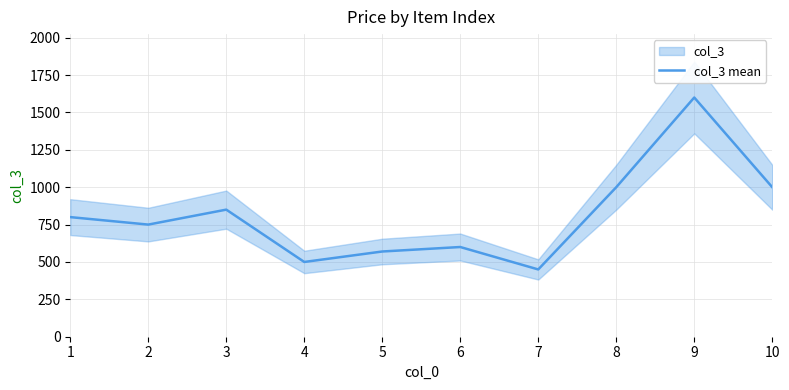

What is the difference between the maximum and minimum values?

1150